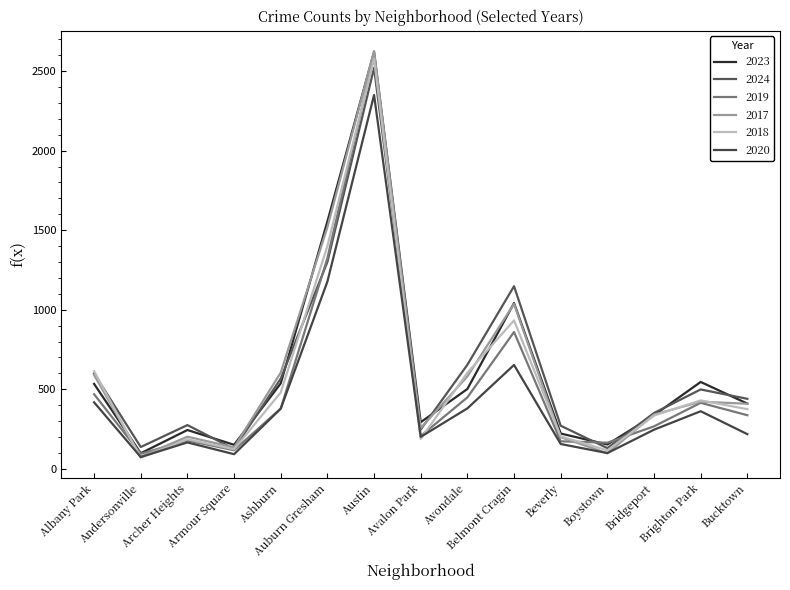

Reading left to right, extract all data points from this chart.

2023: 534	98	244	151	537	1555	2620	293	502	1042	222	153	337	546	410
2024: 599	137	275	125	567	1300	2520	247	654	1148	271	130	351	499	440
2019: 469	95	178	117	379	1324	2600	206	449	860	173	164	267	415	337
2017: 590	77	202	135	605	1519	2626	256	581	1037	199	98	341	422	409
2018: 614	70	186	123	480	1400	2579	188	604	933	204	116	335	430	375
2020: 418	74	166	92	378	1177	2350	201	380	653	156	99	246	362	218